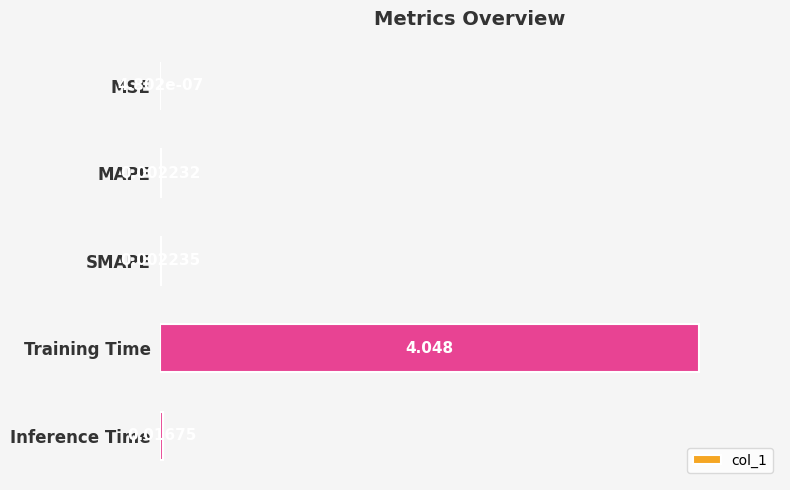

Which has a higher value, MSE or SMAPE?

SMAPE